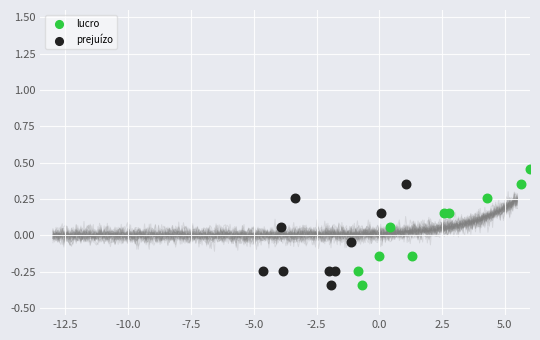

What are all the series names shown in the legend?

lucro, prejuízo